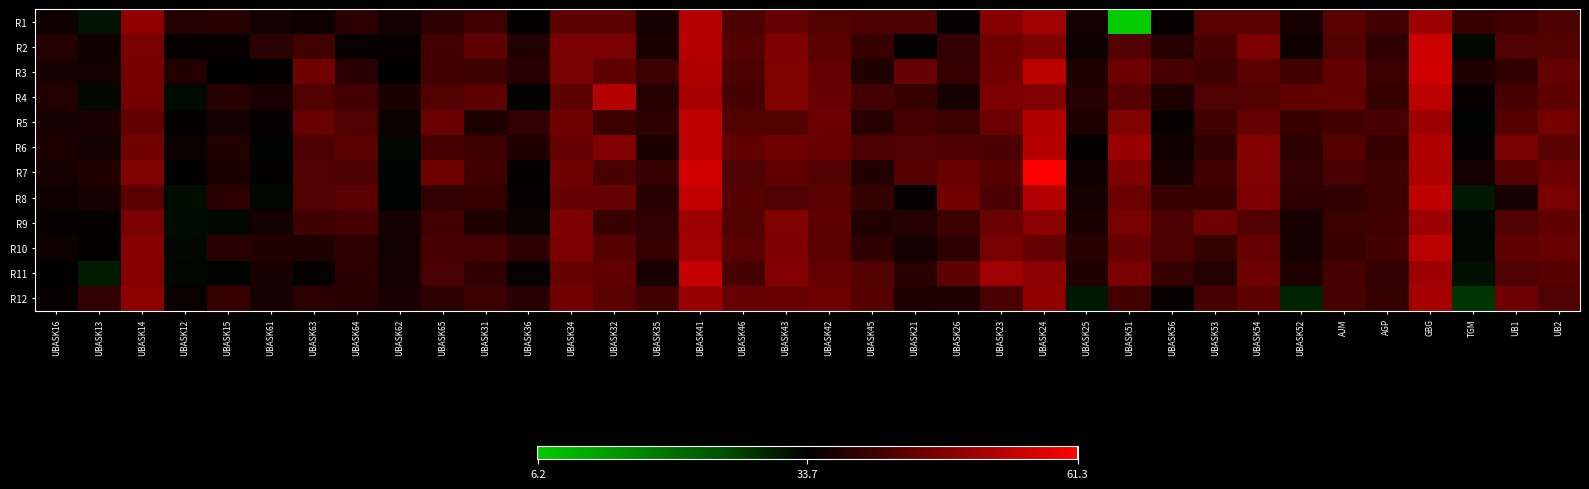

Reading left to right, extract all data points from this chart.

R1: UBASK16=35.2	UBASK13=31.6	UBASK14=49.2	UBASK12=37.7	UBASK15=38.0	UBASK61=35.8	UBASK63=35.4	UBASK64=38.6	UBASK62=36.0	UBASK65=38.6	UBASK31=40.6	UBASK36=34.2	UBASK34=43.8	UBASK32=43.7	UBASK35=36.5	UBASK41=53.5	UBASK46=42.0	UBASK43=44.7	UBASK42=42.6	UBASK45=41.9	UBASK21=41.9	UBASK26=34.7	UBASK23=48.1	UBASK24=50.7	UBASK25=35.8	UBASK51=6.2	UBASK56=34.7	UBASK53=43.3	UBASK54=43.3	UBASK52=36.2	AJM=43.2	AGP=40.9	GBG=50.6	TGM=39.5	UB1=40.7	UB2=42.0
R2: UBASK16=37.7	UBASK13=35.6	UBASK14=46.8	UBASK12=34.5	UBASK15=34.6	UBASK61=38.5	UBASK63=40.8	UBASK64=34.6	UBASK62=34.7	UBASK65=40.9	UBASK31=44.2	UBASK36=37.4	UBASK34=46.7	UBASK32=46.7	UBASK35=36.7	UBASK41=53.5	UBASK46=42.9	UBASK43=47.4	UBASK42=43.3	UBASK45=39.7	UBASK21=34.0	UBASK26=39.1	UBASK23=45.6	UBASK24=47.1	UBASK25=35.1	UBASK51=42.7	UBASK56=38.0	UBASK53=41.5	UBASK54=47.2	UBASK52=35.2	AJM=42.7	AGP=38.8	GBG=55.7	TGM=32.7	UB1=42.4	UB2=42.9
R3: UBASK16=36.5	UBASK13=35.8	UBASK14=46.2	UBASK12=37.5	UBASK15=33.8	UBASK61=34.0	UBASK63=45.9	UBASK64=38.4	UBASK62=33.9	UBASK65=40.9	UBASK31=40.2	UBASK36=38.1	UBASK34=46.5	UBASK32=44.0	UBASK35=40.1	UBASK41=52.6	UBASK46=41.9	UBASK43=47.5	UBASK42=44.6	UBASK45=37.3	UBASK21=44.8	UBASK26=39.6	UBASK23=46.2	UBASK24=53.8	UBASK25=37.1	UBASK51=45.2	UBASK56=41.2	UBASK53=40.4	UBASK54=43.6	UBASK52=41.0	AJM=44.5	AGP=40.0	GBG=56.3	TGM=37.1	UB1=39.0	UB2=44.6
R4: UBASK16=37.5	UBASK13=32.6	UBASK14=46.2	UBASK12=32.6	UBASK15=38.0	UBASK61=36.4	UBASK63=42.4	UBASK64=40.9	UBASK62=36.6	UBASK65=42.4	UBASK31=44.0	UBASK36=33.4	UBASK34=43.8	UBASK32=53.0	UBASK35=37.6	UBASK41=51.7	UBASK46=41.4	UBASK43=47.6	UBASK42=44.7	UBASK45=40.9	UBASK21=39.6	UBASK26=36.2	UBASK23=47.2	UBASK24=47.6	UBASK25=37.8	UBASK51=43.0	UBASK56=37.0	UBASK53=42.3	UBASK54=42.6	UBASK52=44.4	AJM=44.4	AGP=39.7	GBG=53.8	TGM=34.8	UB1=41.3	UB2=43.9
R5: UBASK16=36.2	UBASK13=36.6	UBASK14=44.2	UBASK12=34.4	UBASK15=35.7	UBASK61=34.8	UBASK63=45.0	UBASK64=42.3	UBASK62=34.8	UBASK65=45.2	UBASK31=36.8	UBASK36=39.3	UBASK34=45.9	UBASK32=40.0	UBASK35=38.7	UBASK41=54.5	UBASK46=42.7	UBASK43=42.6	UBASK42=45.2	UBASK45=38.2	UBASK21=41.4	UBASK26=40.1	UBASK23=45.1	UBASK24=52.8	UBASK25=36.7	UBASK51=47.5	UBASK56=34.7	UBASK53=40.9	UBASK54=44.5	UBASK52=39.9	AJM=41.0	AGP=41.6	GBG=50.7	TGM=33.1	UB1=42.9	UB2=46.2
R6: UBASK16=36.8	UBASK13=35.8	UBASK14=46.0	UBASK12=34.8	UBASK15=37.5	UBASK61=33.4	UBASK63=42.1	UBASK64=43.3	UBASK62=32.9	UBASK65=41.1	UBASK31=40.6	UBASK36=37.2	UBASK34=44.7	UBASK32=47.8	UBASK35=36.6	UBASK41=54.2	UBASK46=44.3	UBASK43=45.8	UBASK42=45.1	UBASK45=42.1	UBASK21=42.5	UBASK26=41.9	UBASK23=41.7	UBASK24=53.5	UBASK25=34.2	UBASK51=50.3	UBASK56=35.6	UBASK53=39.0	UBASK54=47.8	UBASK52=38.6	AJM=42.9	AGP=39.7	GBG=52.5	TGM=34.6	UB1=46.9	UB2=43.2
R7: UBASK16=36.1	UBASK13=37.5	UBASK14=47.6	UBASK12=33.8	UBASK15=36.5	UBASK61=34.0	UBASK63=42.2	UBASK64=42.1	UBASK62=33.3	UBASK65=45.6	UBASK31=40.6	UBASK36=34.1	UBASK34=45.9	UBASK32=41.6	UBASK35=39.7	UBASK41=56.2	UBASK46=42.2	UBASK43=44.3	UBASK42=42.4	UBASK45=37.3	UBASK21=42.9	UBASK26=45.1	UBASK23=43.1	UBASK24=61.3	UBASK25=35.0	UBASK51=47.3	UBASK56=36.1	UBASK53=40.9	UBASK54=47.7	UBASK52=39.3	AJM=41.7	AGP=40.4	GBG=52.2	TGM=35.7	UB1=42.9	UB2=45.1
R8: UBASK16=35.4	UBASK13=36.2	UBASK14=43.5	UBASK12=32.1	UBASK15=38.5	UBASK61=33.0	UBASK63=42.4	UBASK64=43.6	UBASK62=33.2	UBASK65=39.2	UBASK31=39.6	UBASK36=34.5	UBASK34=44.8	UBASK32=44.8	UBASK35=38.1	UBASK41=54.8	UBASK46=43.1	UBASK43=42.2	UBASK42=43.6	UBASK45=39.4	UBASK21=34.7	UBASK26=46.0	UBASK23=41.8	UBASK24=52.9	UBASK25=36.5	UBASK51=45.3	UBASK56=39.6	UBASK53=39.9	UBASK54=47.5	UBASK52=38.8	AJM=39.0	AGP=40.0	GBG=54.3	TGM=31.3	UB1=36.1	UB2=46.8
R9: UBASK16=34.5	UBASK13=34.2	UBASK14=46.8	UBASK12=32.2	UBASK15=32.8	UBASK61=35.9	UBASK63=40.6	UBASK64=41.2	UBASK62=36.0	UBASK65=40.9	UBASK31=36.9	UBASK36=34.9	UBASK34=47.4	UBASK32=39.9	UBASK35=39.1	UBASK41=50.7	UBASK46=42.7	UBASK43=47.5	UBASK42=43.9	UBASK45=37.2	UBASK21=37.6	UBASK26=40.1	UBASK23=45.2	UBASK24=48.6	UBASK25=36.5	UBASK51=46.5	UBASK56=42.1	UBASK53=45.7	UBASK54=42.6	UBASK52=36.5	AJM=40.1	AGP=40.8	GBG=50.6	TGM=32.9	UB1=42.2	UB2=44.1
R10: UBASK16=35.0	UBASK13=34.0	UBASK14=48.3	UBASK12=32.8	UBASK15=38.1	UBASK61=37.5	UBASK63=37.4	UBASK64=38.7	UBASK62=35.9	UBASK65=41.5	UBASK31=41.1	UBASK36=38.7	UBASK34=47.2	UBASK32=42.9	UBASK35=39.7	UBASK41=51.1	UBASK46=43.2	UBASK43=47.3	UBASK42=43.5	UBASK45=38.7	UBASK21=35.9	UBASK26=38.5	UBASK23=46.6	UBASK24=44.6	UBASK25=38.0	UBASK51=44.9	UBASK56=42.1	UBASK53=39.5	UBASK54=44.9	UBASK52=36.1	AJM=39.8	AGP=41.0	GBG=53.8	TGM=32.9	UB1=43.9	UB2=45.0
R11: UBASK16=33.8	UBASK13=30.9	UBASK14=48.0	UBASK12=32.9	UBASK15=33.4	UBASK61=36.5	UBASK63=34.5	UBASK64=38.5	UBASK62=36.0	UBASK65=41.8	UBASK31=39.0	UBASK36=34.7	UBASK34=44.7	UBASK32=44.2	UBASK35=36.1	UBASK41=55.1	UBASK46=41.1	UBASK43=47.8	UBASK42=44.6	UBASK45=42.6	UBASK21=38.1	UBASK26=44.0	UBASK23=50.8	UBASK24=48.7	UBASK25=37.2	UBASK51=46.8	UBASK56=39.6	UBASK53=37.5	UBASK54=45.4	UBASK52=37.1	AJM=41.4	AGP=39.2	GBG=50.7	TGM=31.8	UB1=42.3	UB2=43.1
R12: UBASK16=34.7	UBASK13=39.1	UBASK14=48.9	UBASK12=34.9	UBASK15=39.6	UBASK61=36.2	UBASK63=38.6	UBASK64=37.9	UBASK62=36.6	UBASK65=38.5	UBASK31=40.0	UBASK36=38.1	UBASK34=46.1	UBASK32=43.3	UBASK35=40.6	UBASK41=50.1	UBASK46=44.8	UBASK43=45.1	UBASK42=45.6	UBASK45=42.9	UBASK21=37.0	UBASK26=37.2	UBASK23=41.8	UBASK24=49.3	UBASK25=31.1	UBASK51=41.0	UBASK56=34.6	UBASK53=41.3	UBASK54=43.7	UBASK52=30.0	AJM=41.1	AGP=39.5	GBG=51.6	TGM=27.9	UB1=45.4	UB2=42.1